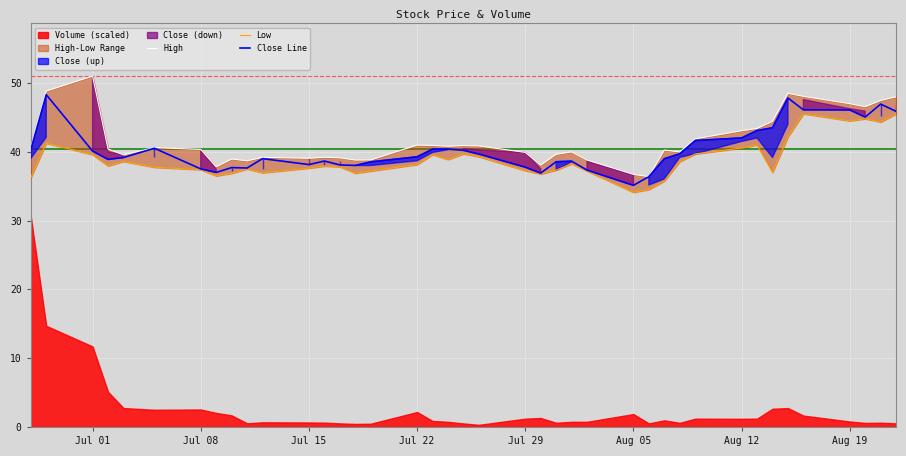

Rank the series by their maximum value, from highest to lowest.

High, Close Line, Low